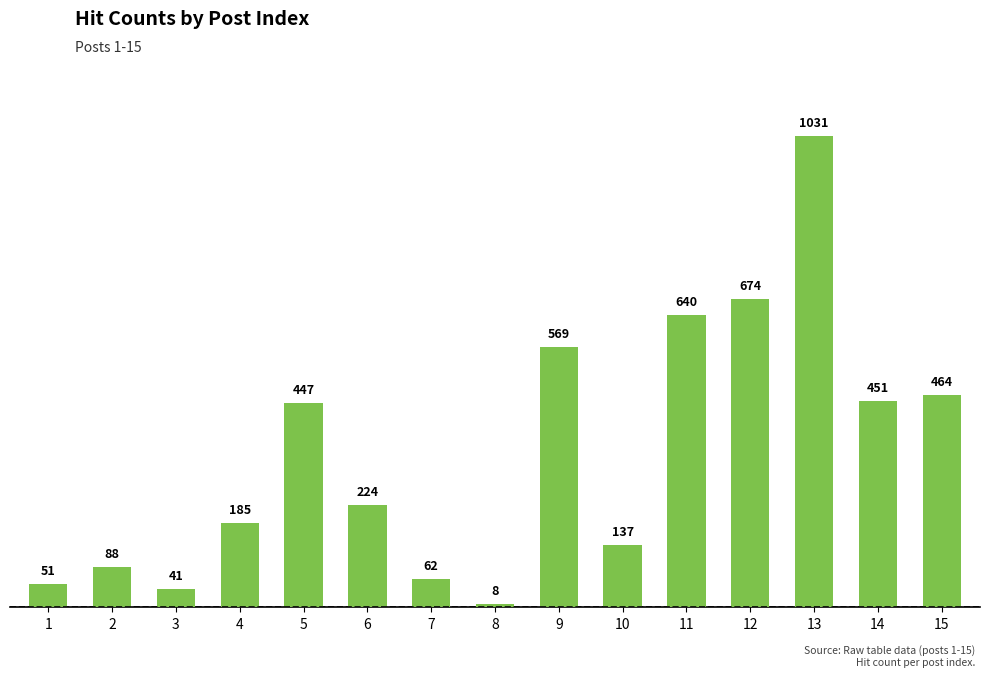

What is the change in value from 2 to 9?

+481